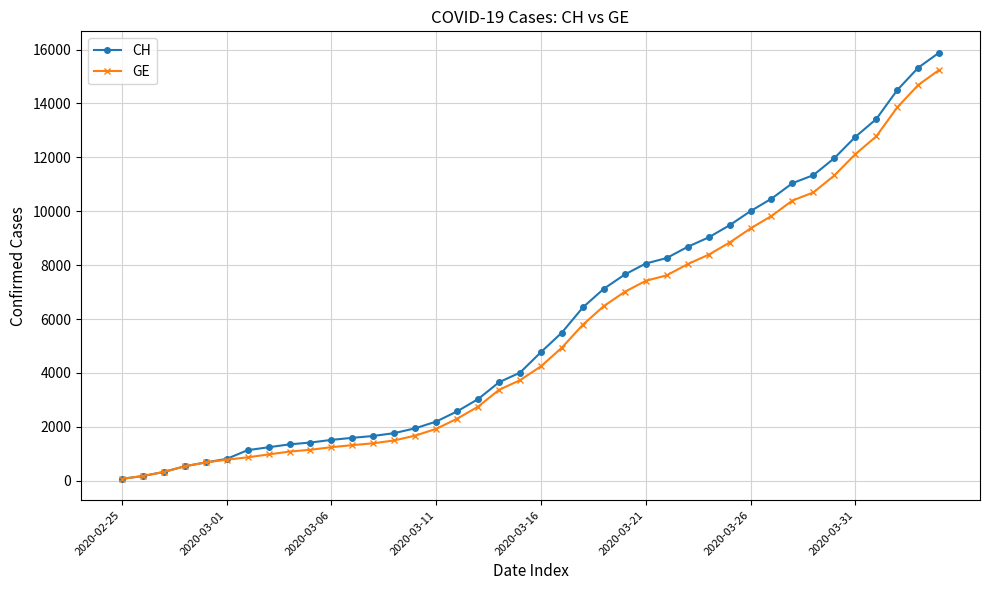

What is the highest value of the GE series?

15242